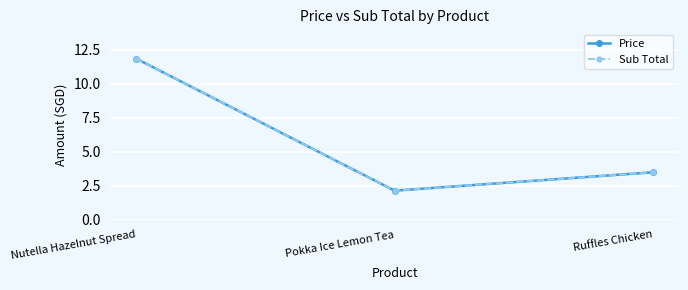

How many lines are shown in the chart?

2